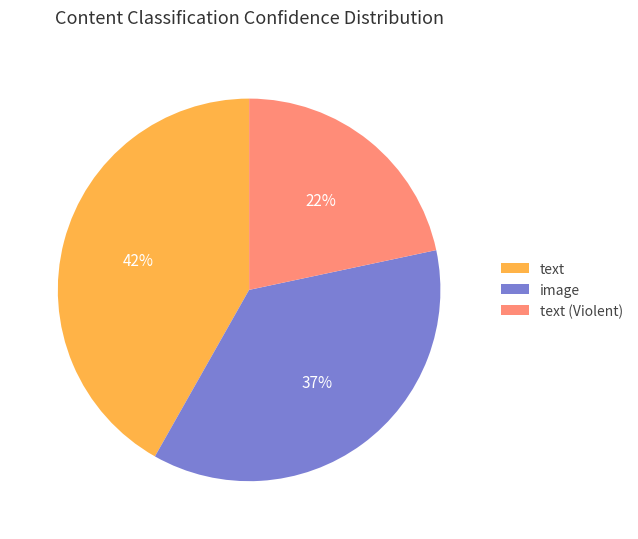

To the nearest percent, what is the difference between the image and text slice percentages?

5%